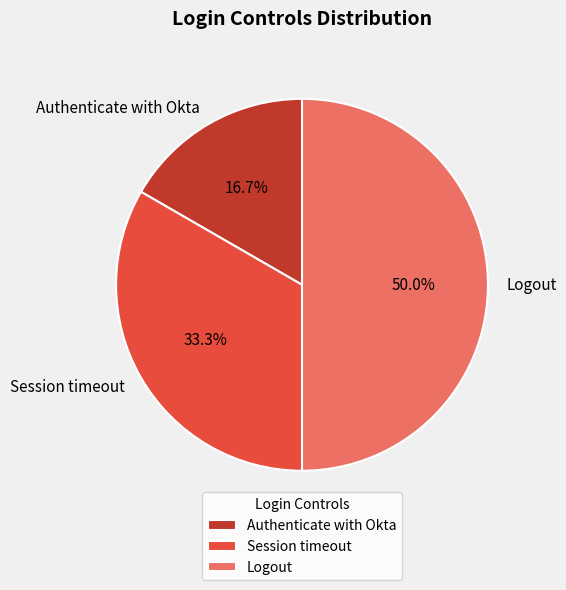

The Authenticate with Okta slice represents 3% of the pie. True or false?

False